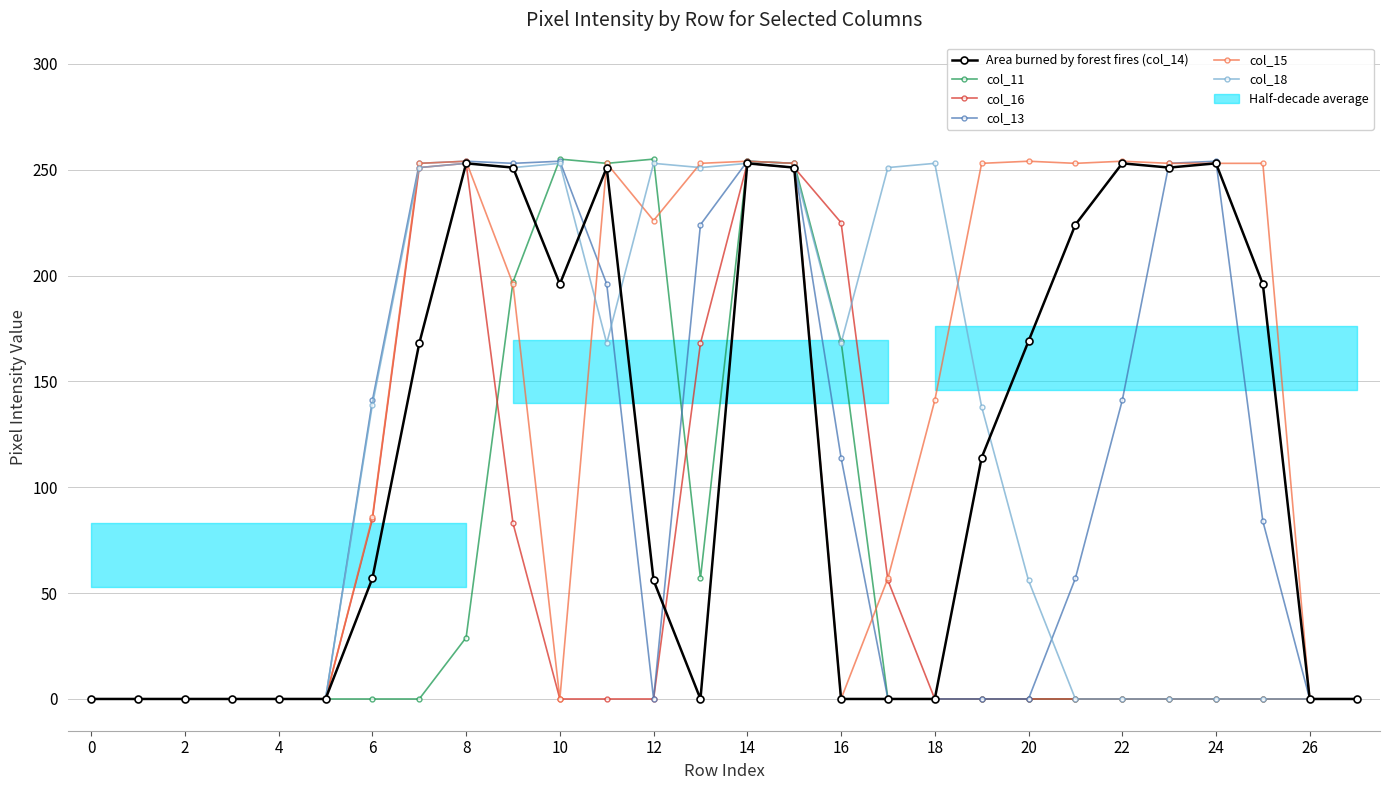

True or false: col_13 has a value of 254 at 14.

True